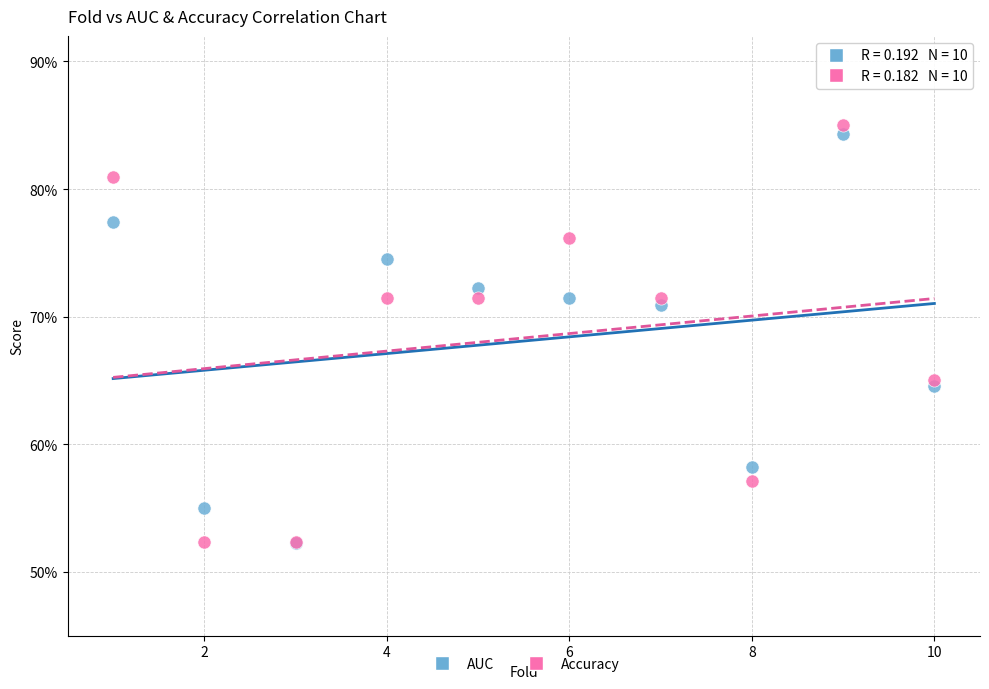

Which series has the widest spread of Y values?

Accuracy